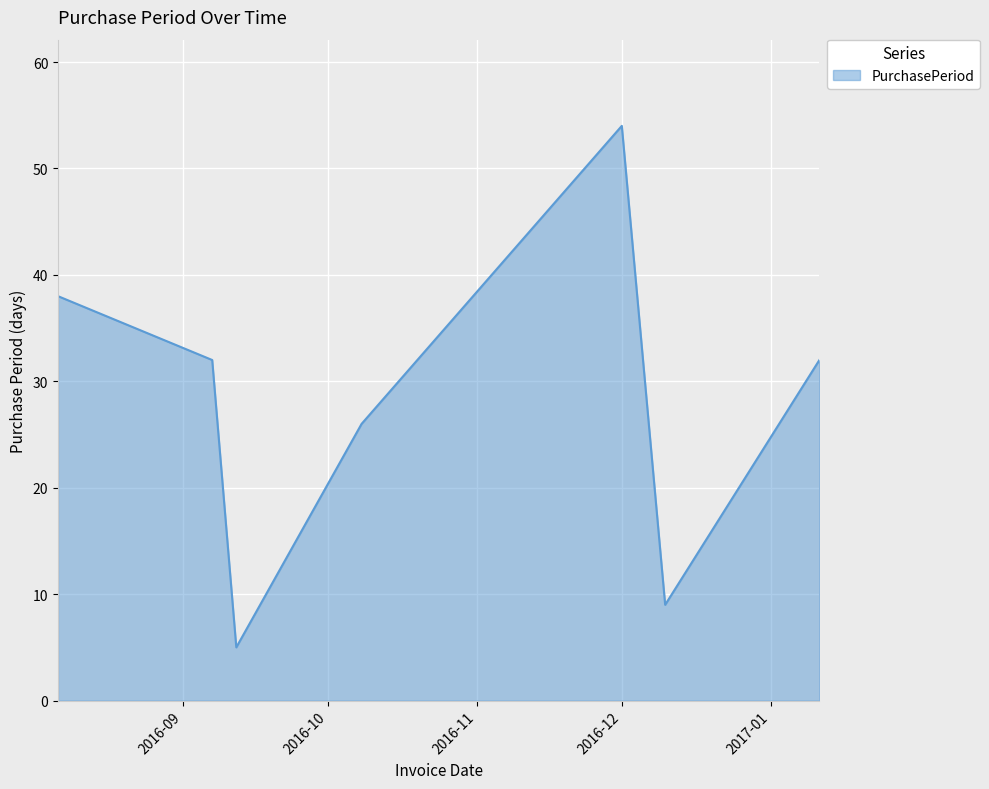

What is the maximum value shown in the chart?

54